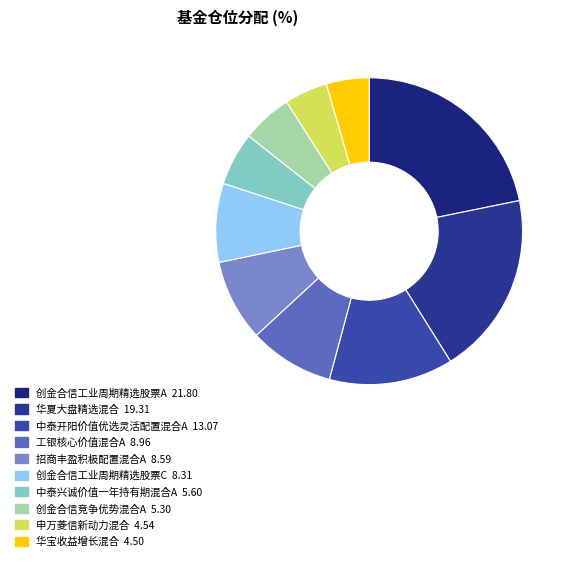

How many slices are in this pie chart?

10